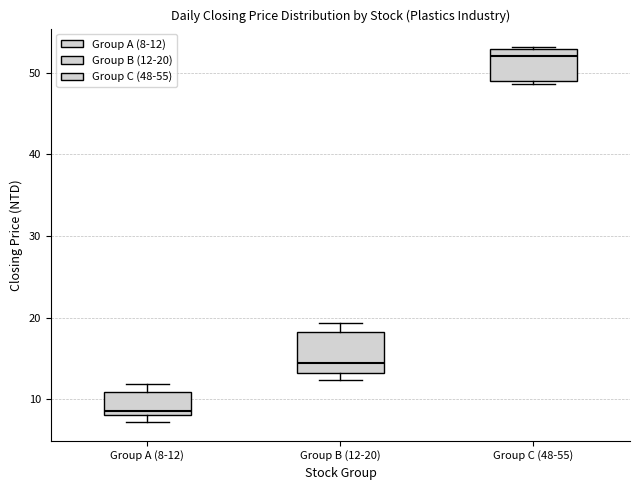

Reading left to right, transcribe this box plot: for each box, give where its median line is, the range the box spans, and where its two whiskers end, as read against the y-axis. The values are not printed on the chart, so give them approximately, as read against the axis.

Group A (8-12): median 9, box 8 to 11, whiskers 7 to 12
Group B (12-20): median 14, box 13 to 18, whiskers 12 to 19
Group C (48-55): median 52, box 49 to 53, whiskers 49 (just below the box's lower edge) to 53